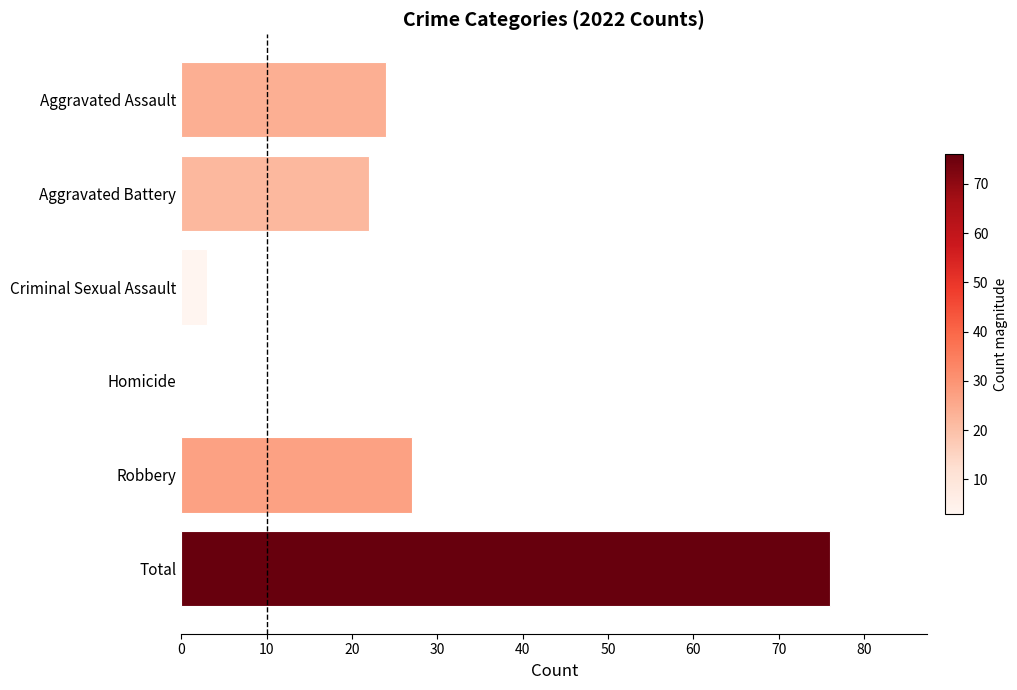

Which category has the highest value across all series?

Total